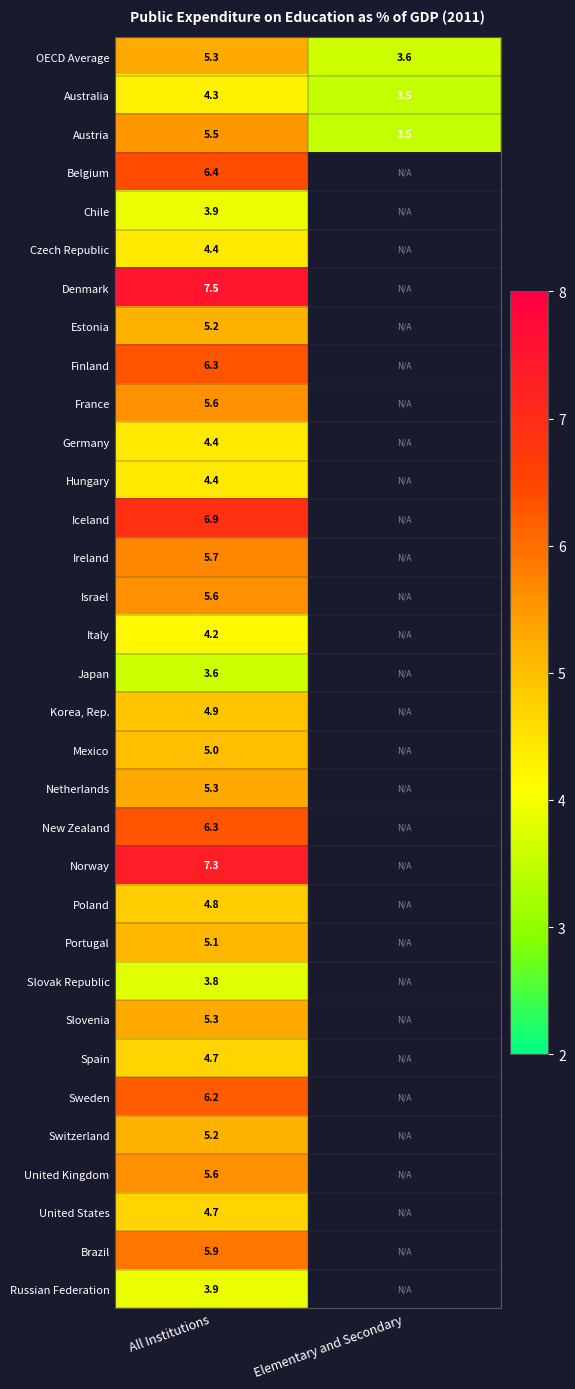

True or false: Japan has a value of 1.4 at All Institutions.

False